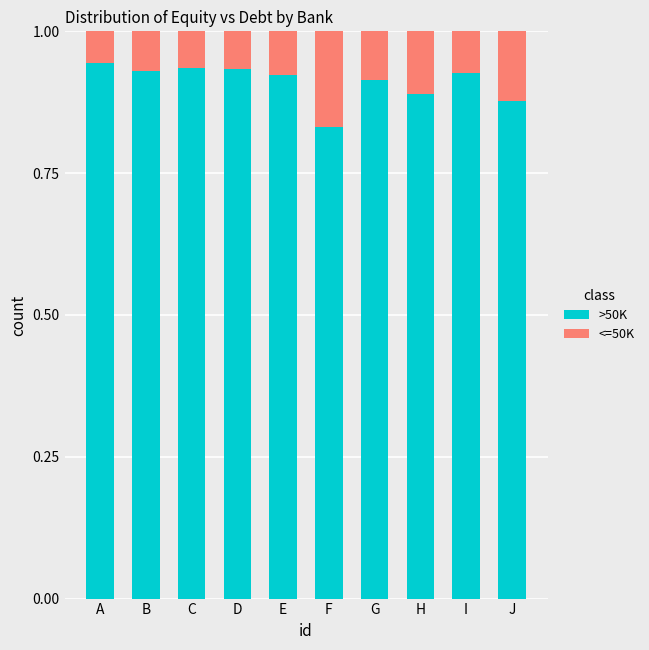

What is the sum of the >50K values at F and G?

1.7